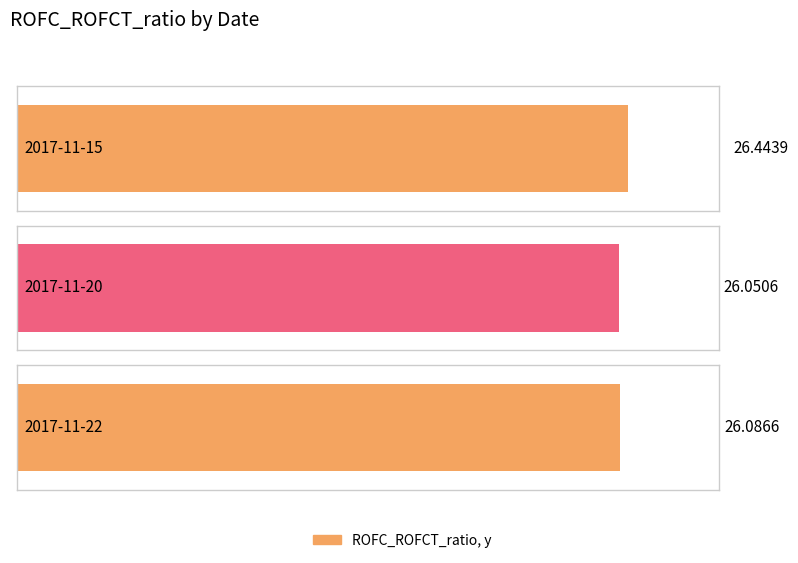

What is the value of the 1st bar from the left?

26.4